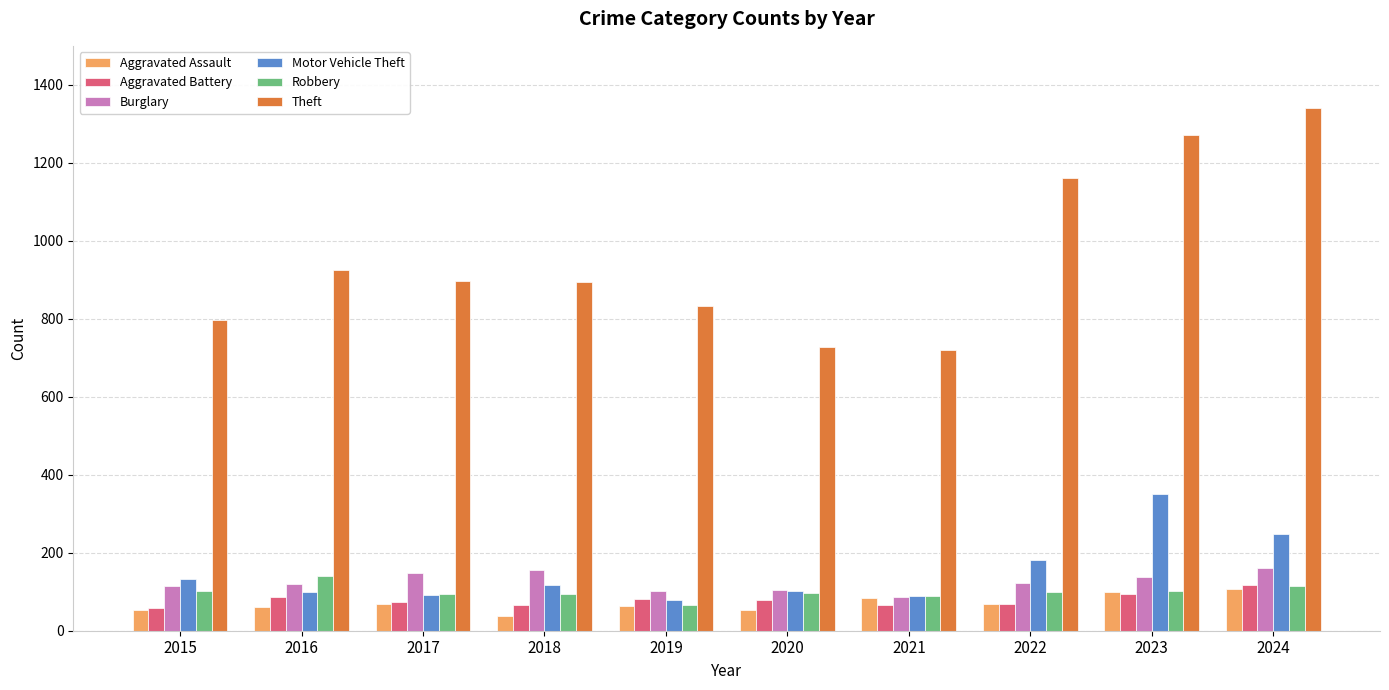

What is the maximum value for Motor Vehicle Theft?

351